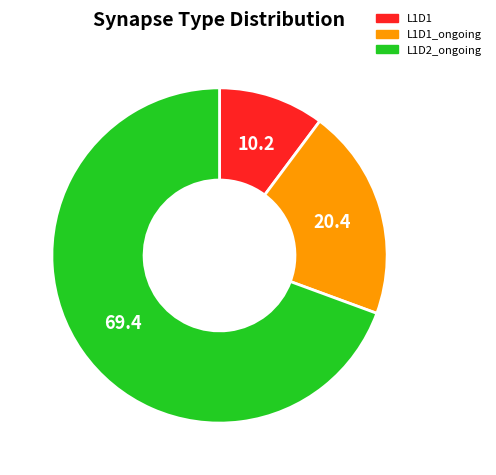

What is the ratio of the value at L1D1 to the value at L1D1_ongoing?

0.5